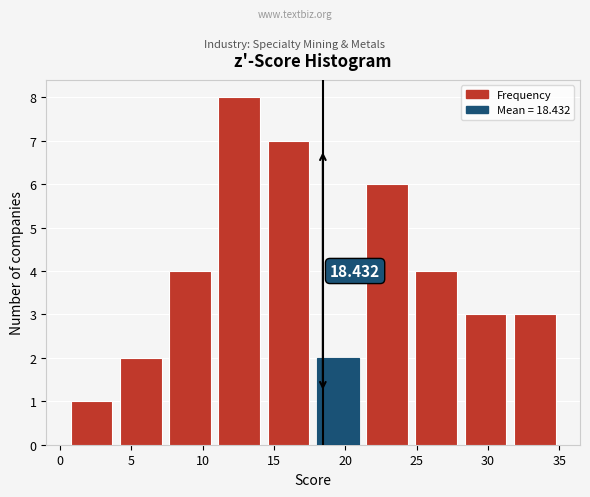

Which range on the x-axis has the tallest bar?

11.0 to 14.5